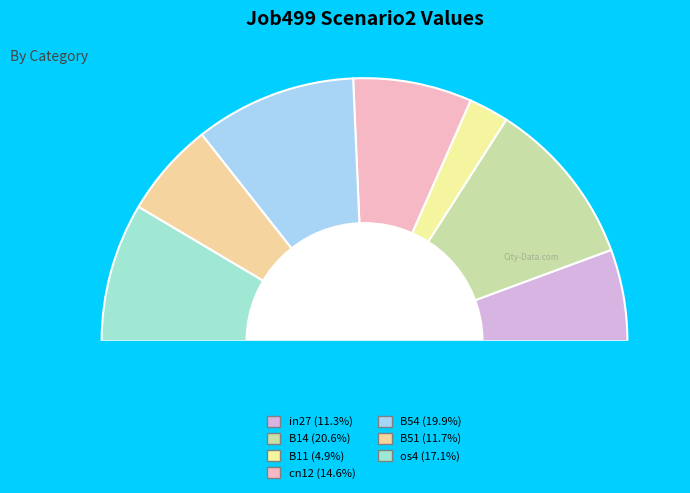

Do B14 and B51 together represent more than half of the pie?

No